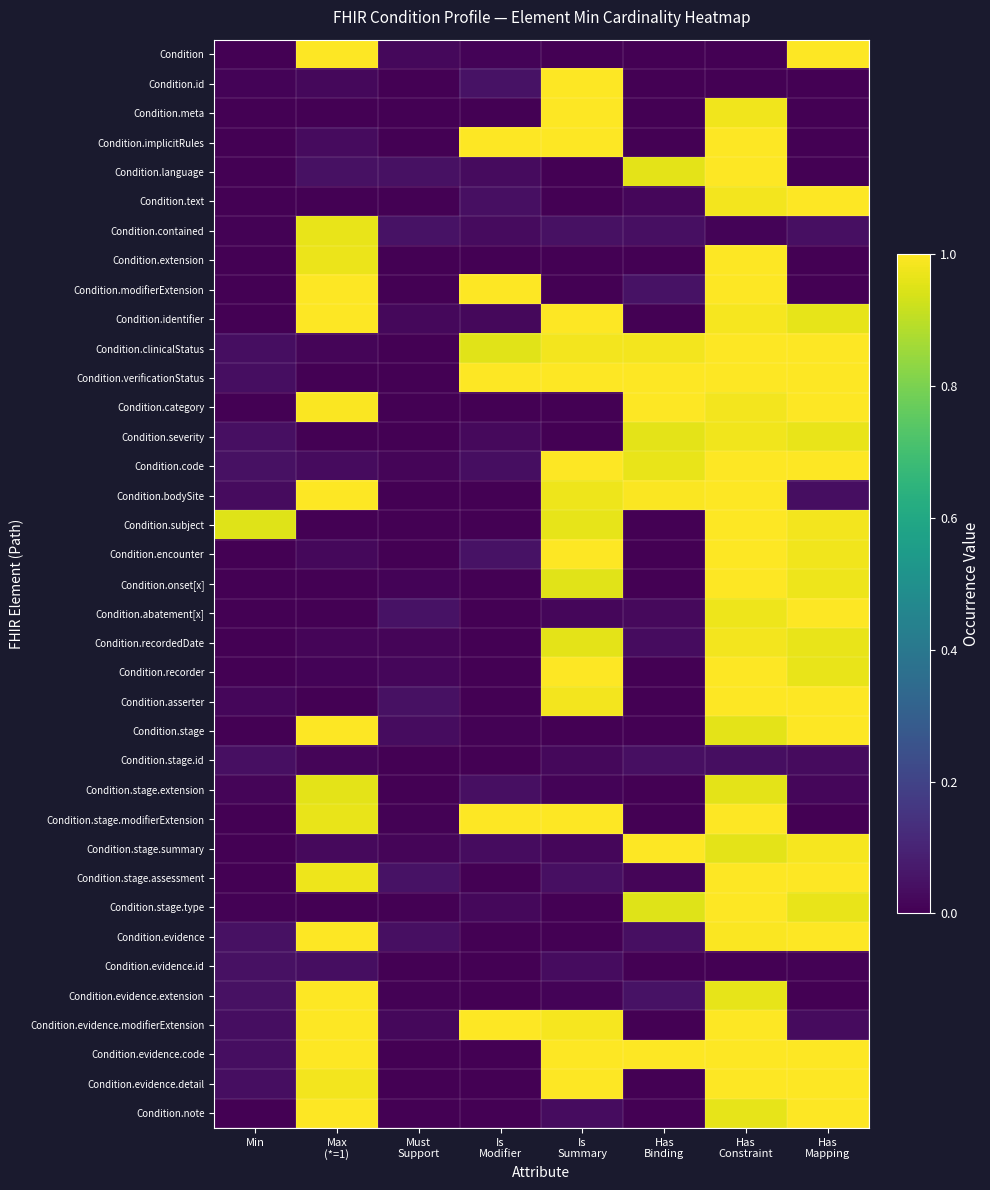

What is the maximum value shown in the chart?

1.0